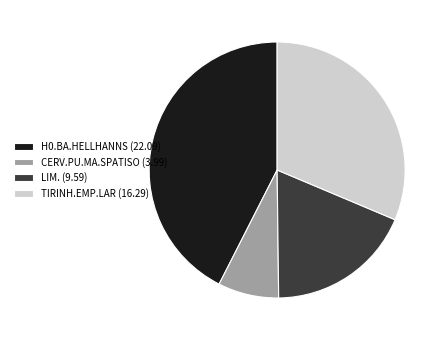

Which category has the biggest portion of the pie?

H0.BA.HELLHANNS